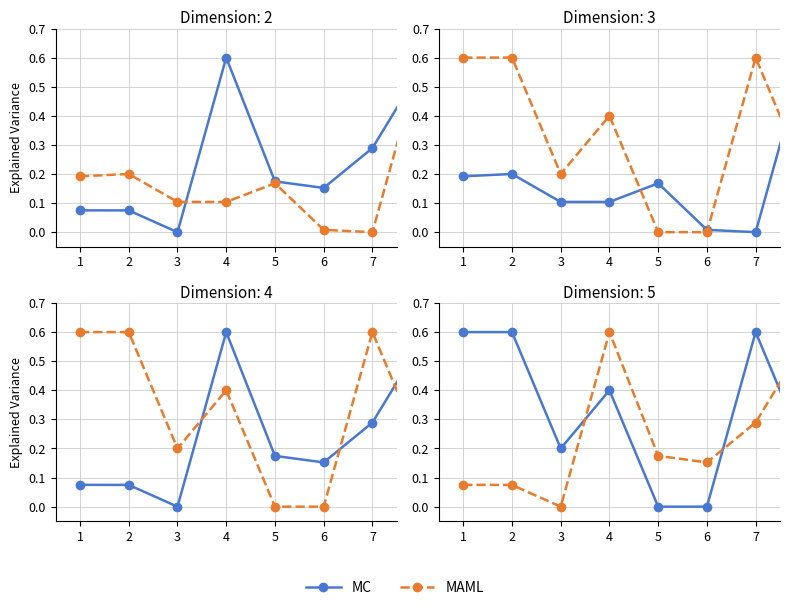

How many interior local peaks does the MC series have?

2